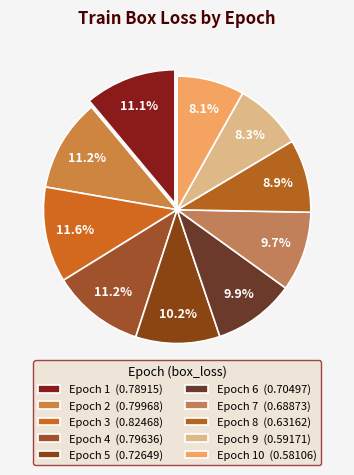

How many segments does this pie chart have?

10